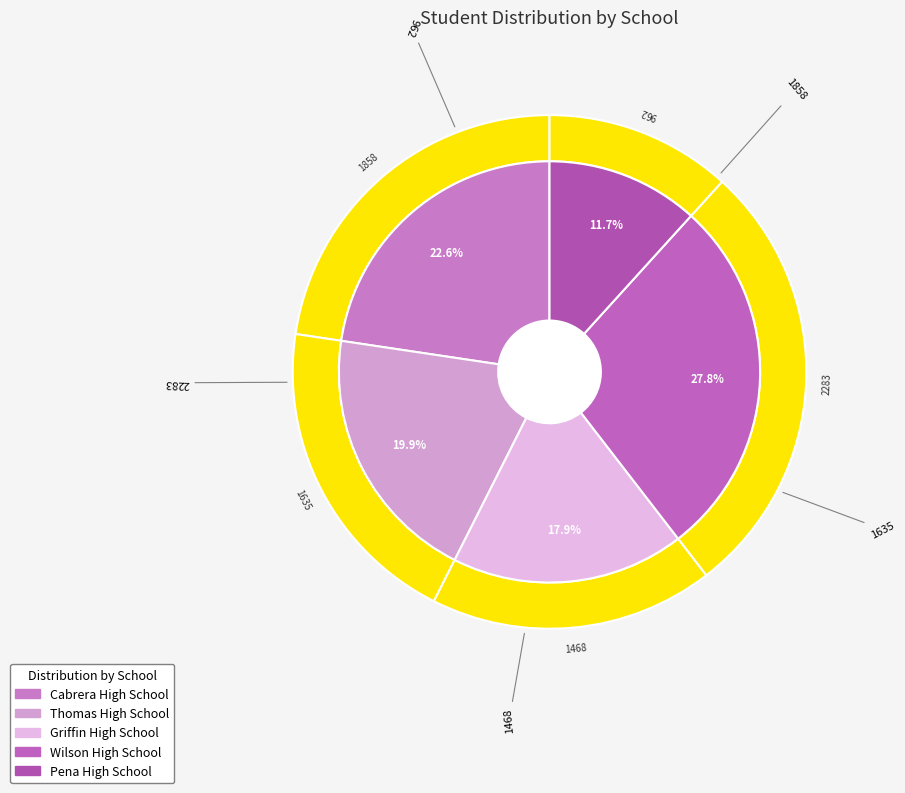

Does any single category account for the majority?

No